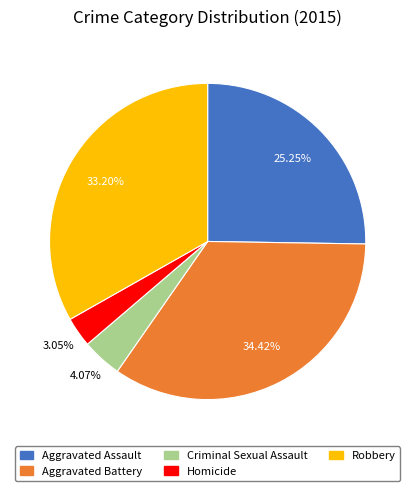

What percentage do Criminal Sexual Assault and Homicide together represent?

7.1%